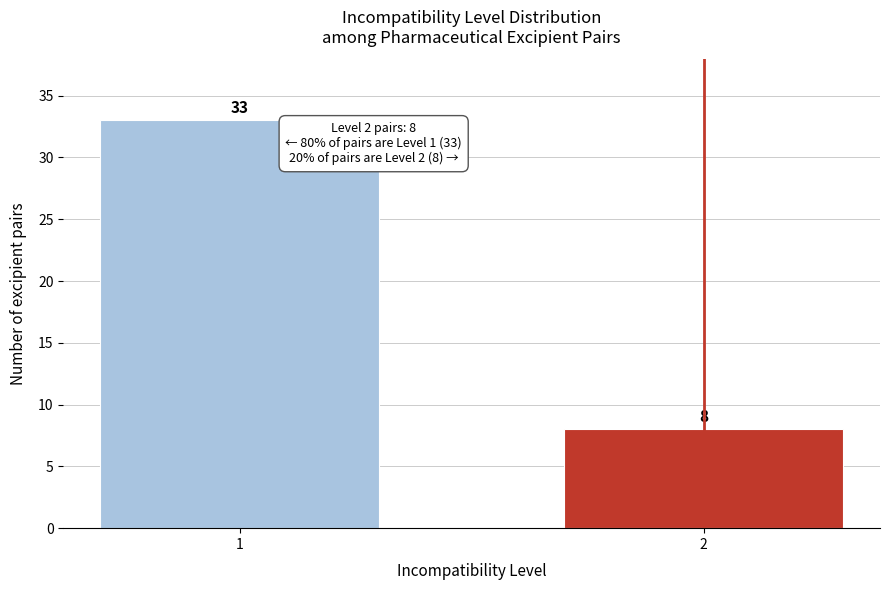

Reading left to right, extract all data points from this chart.

1=33	2=8